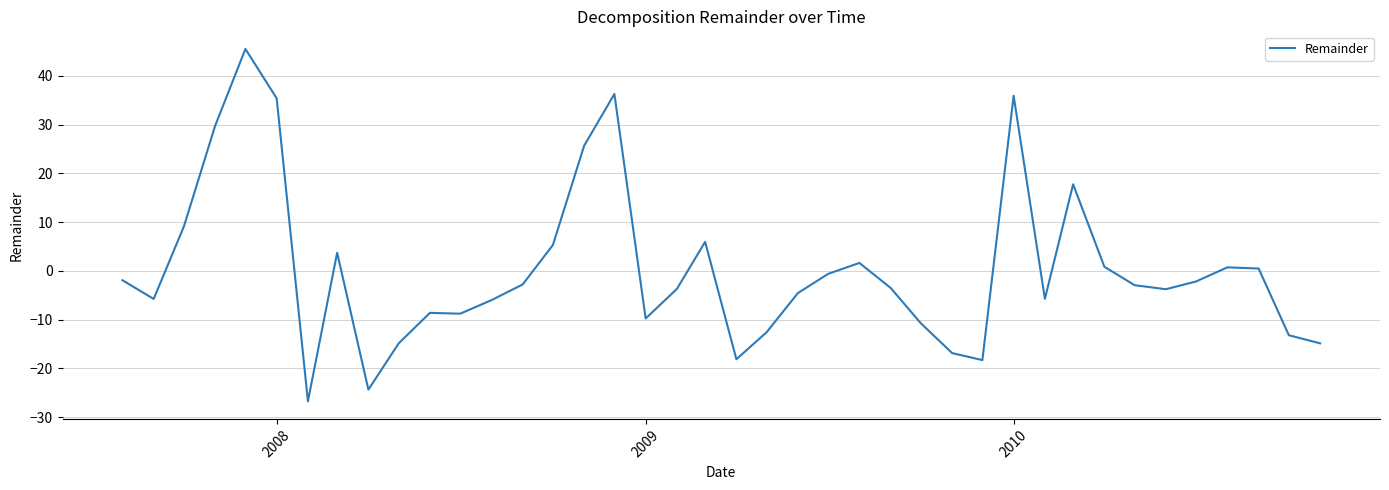

What is the difference between the maximum and minimum values?

72.2